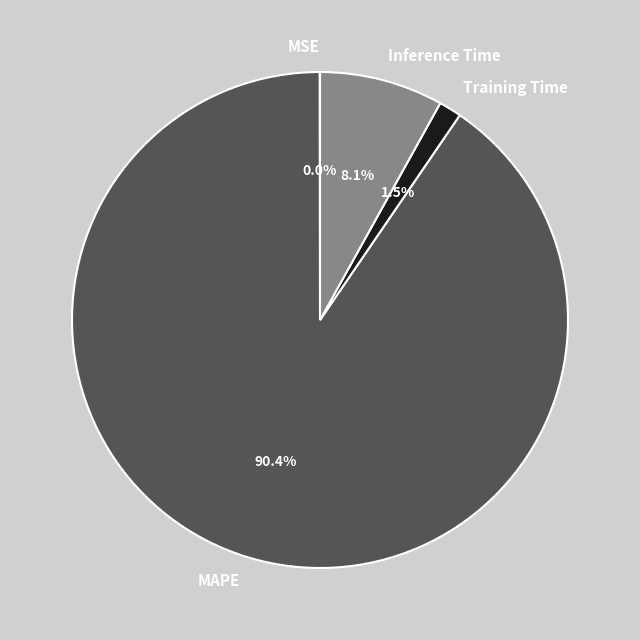

How much of the chart is everything except Inference Time?

91.9%